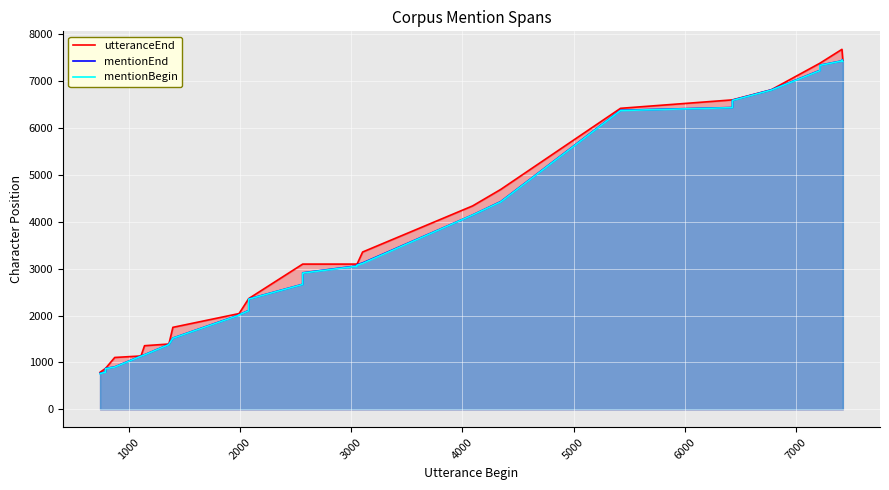

How many categories are shown in the chart?

40